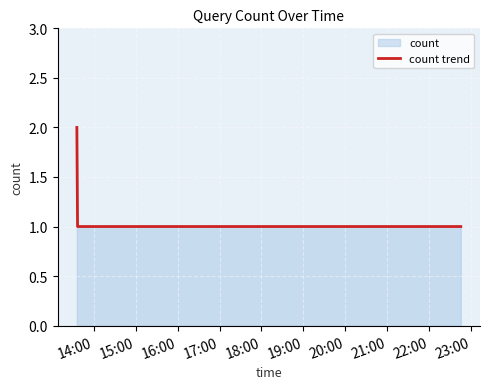

What is the value of the 2nd point from the left?

1